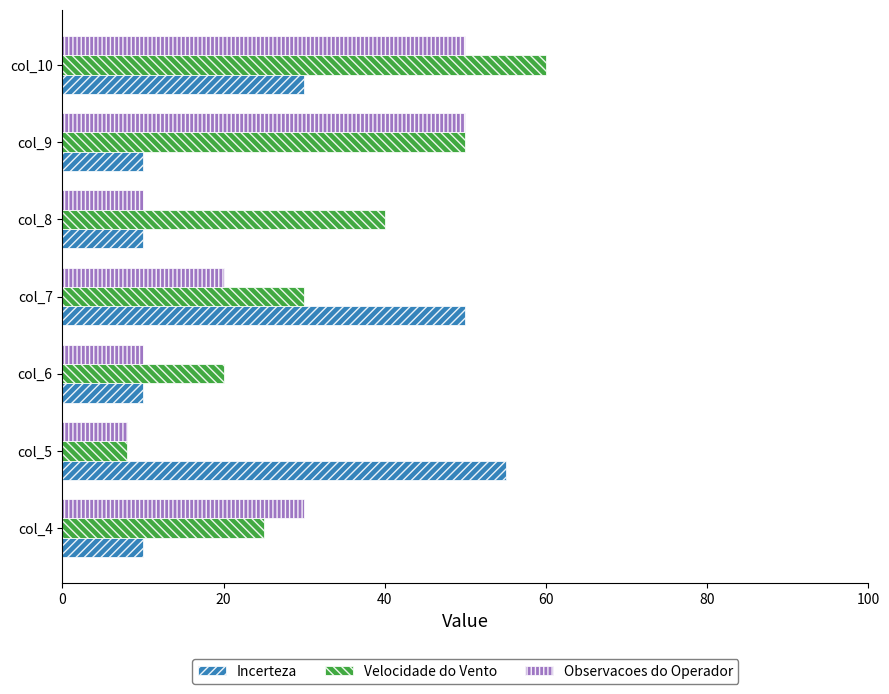

Where is Incerteza nearest to the value 32?

col_10